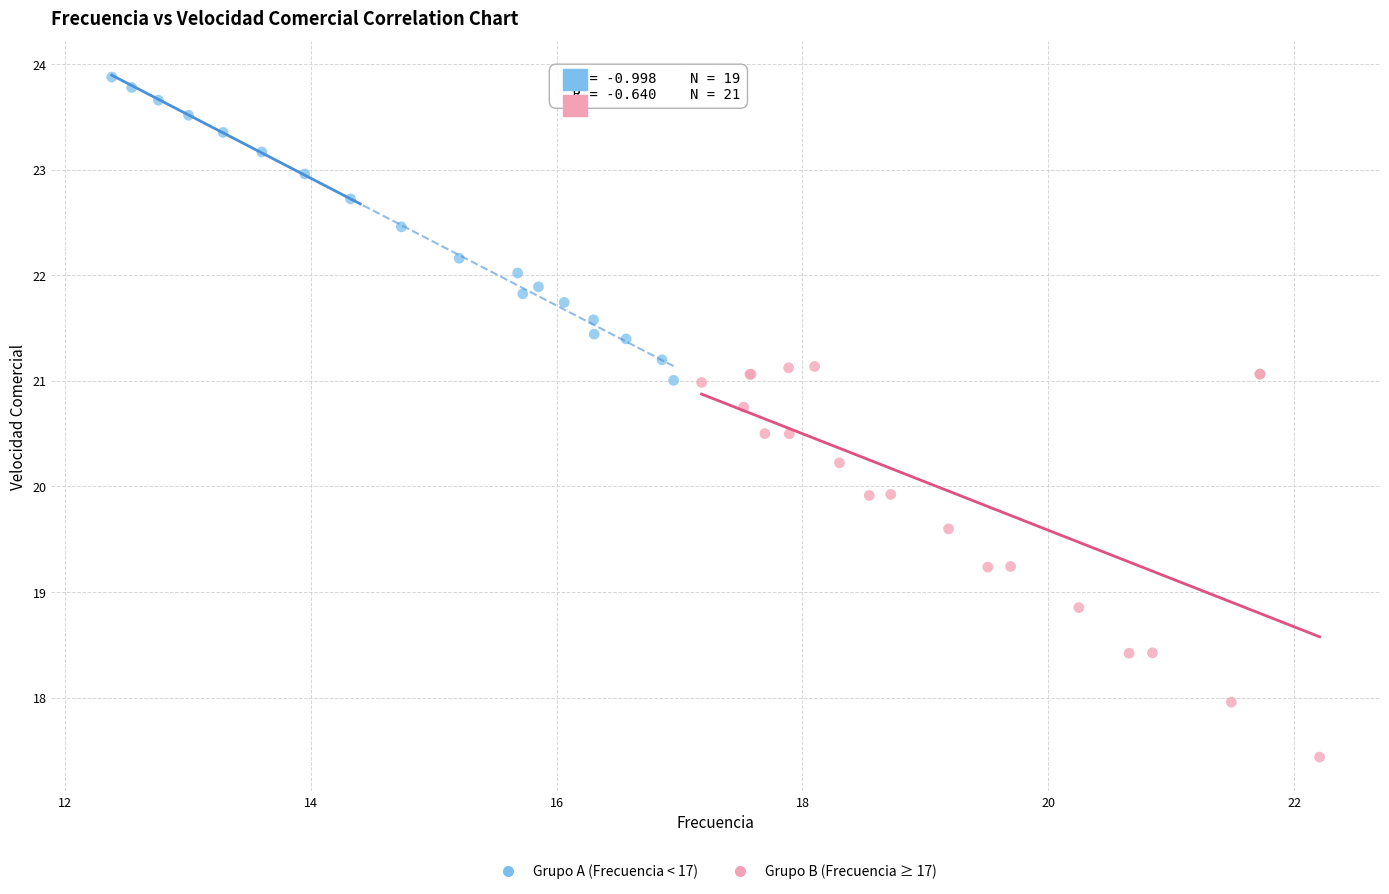

Which series reaches the maximum Y coordinate?

Grupo A (Frecuencia < 17)